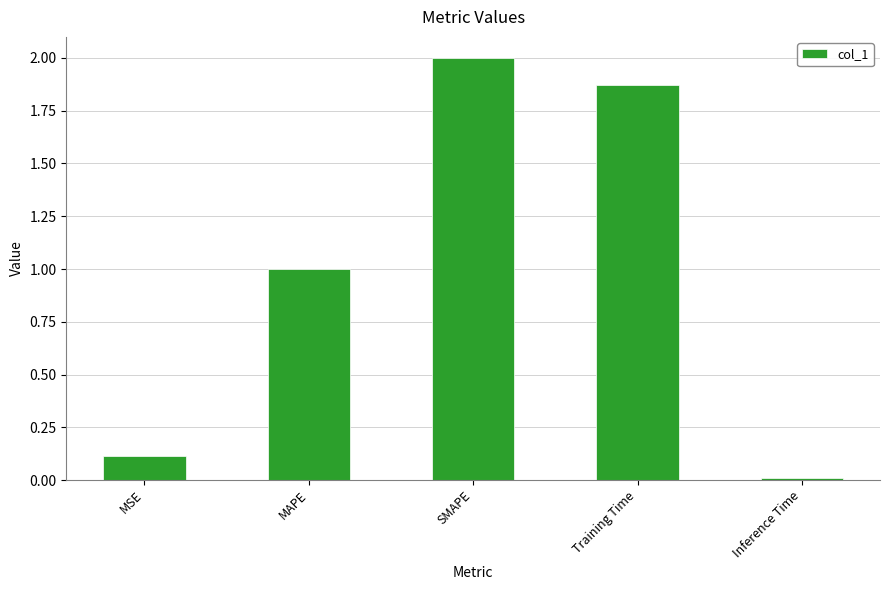

Rank the categories by value from lowest to highest.

Inference Time, MSE, MAPE, Training Time, SMAPE